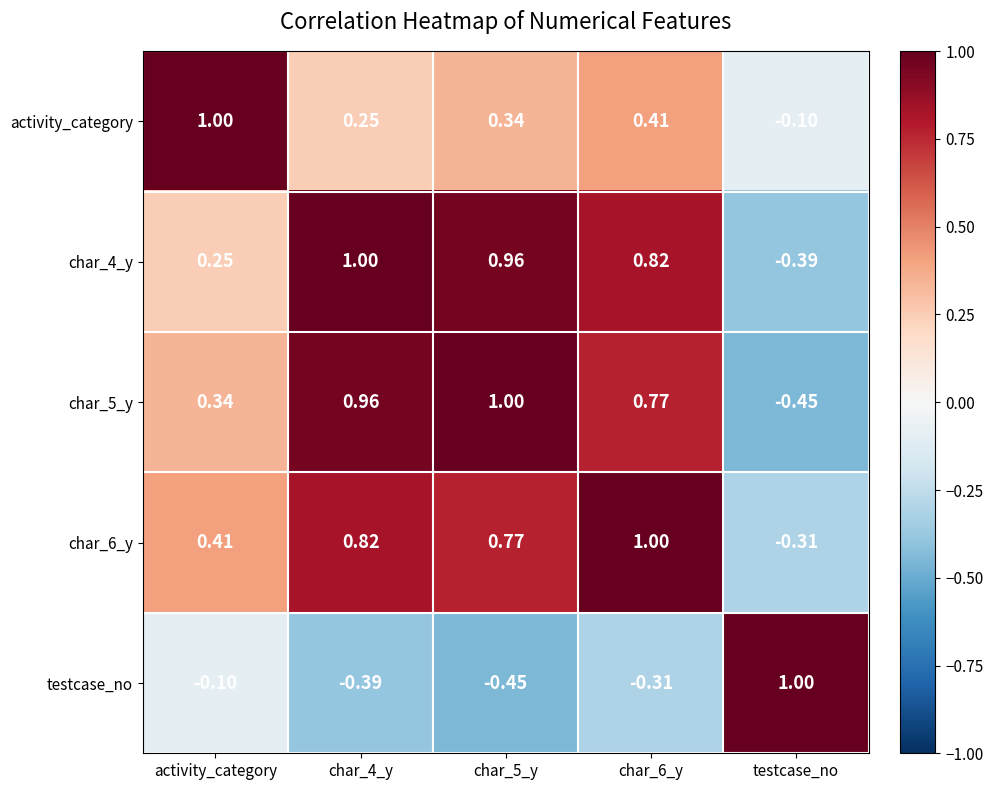

Where is char_4_y nearest to the value 0?

activity_category